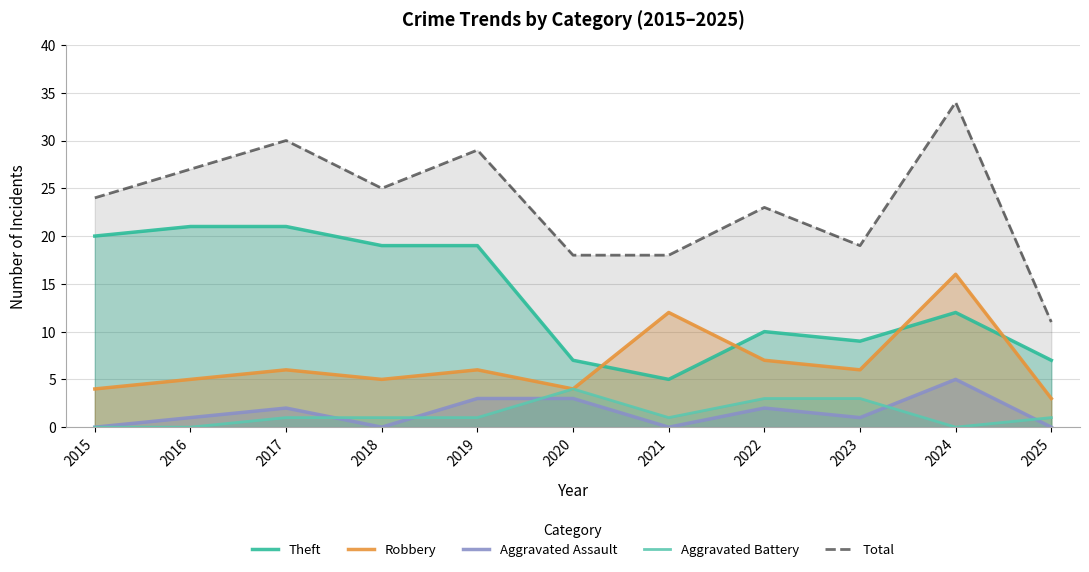

How many data points in Aggravated Assault are above 1?

5